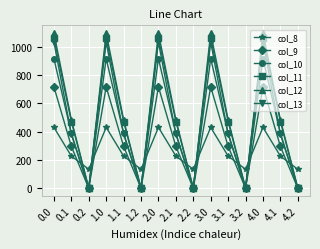

How many categories are shown in the chart?

15